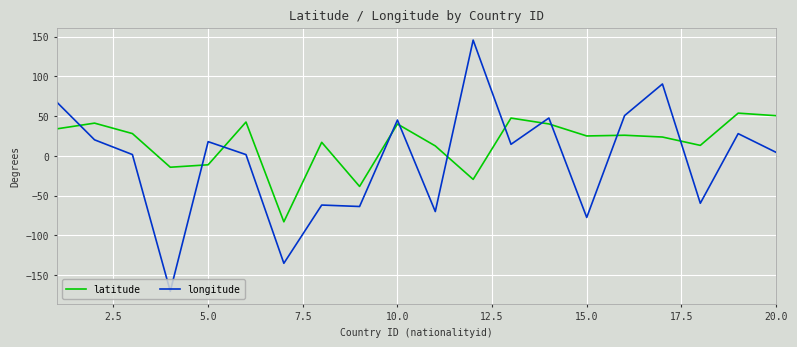

Which series has the largest range (max minus min)?

longitude